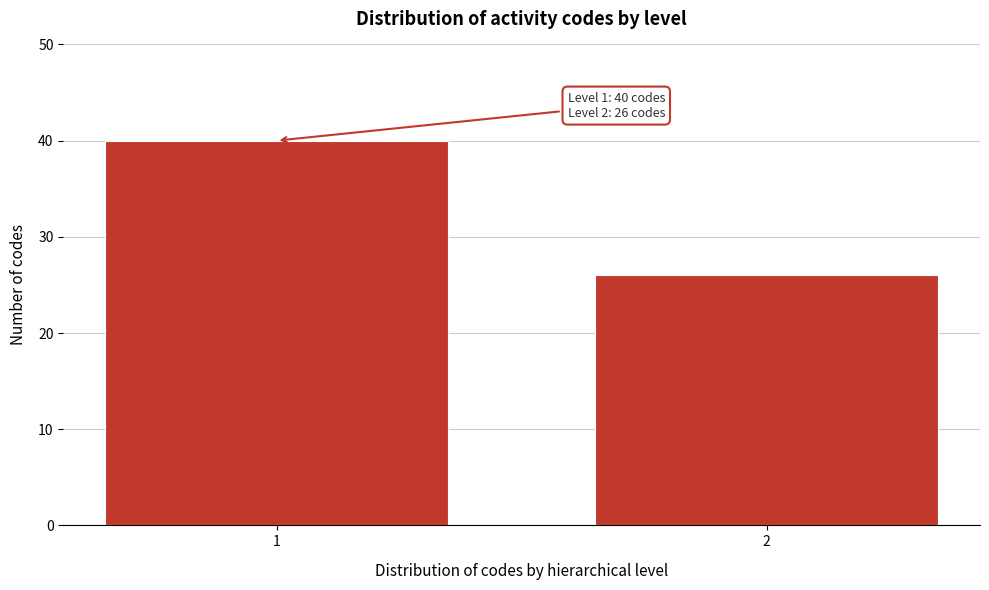

Reading left to right, what are all the values shown in this chart?

1=40	2=26